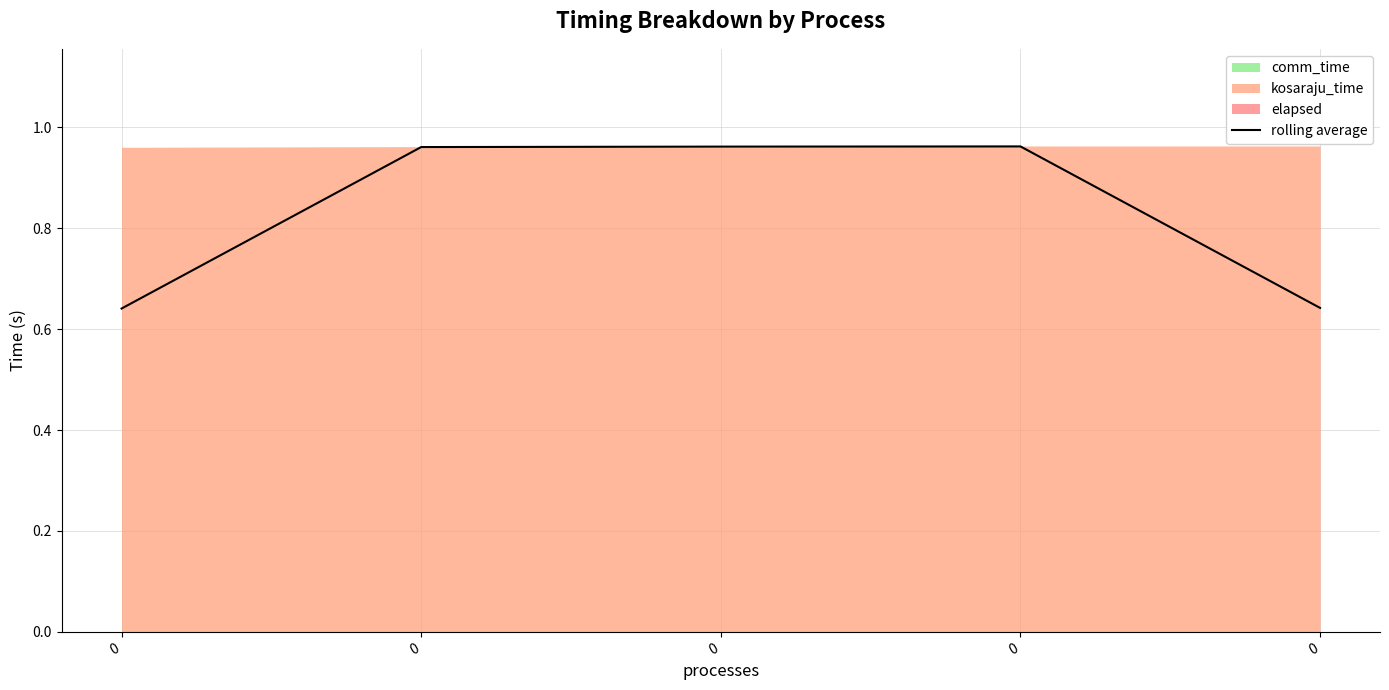

The chart shows a value of 0.9 at 0. True or false?

False